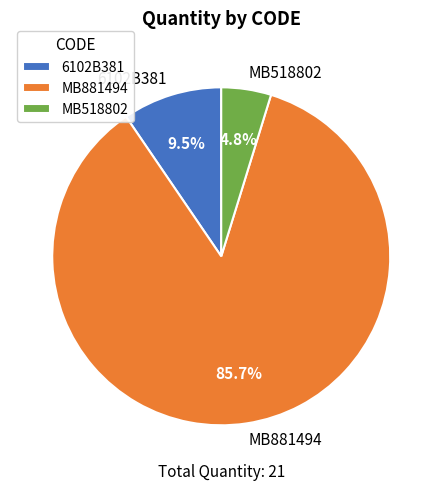

Does MB881494 account for over 50% of the chart?

Yes